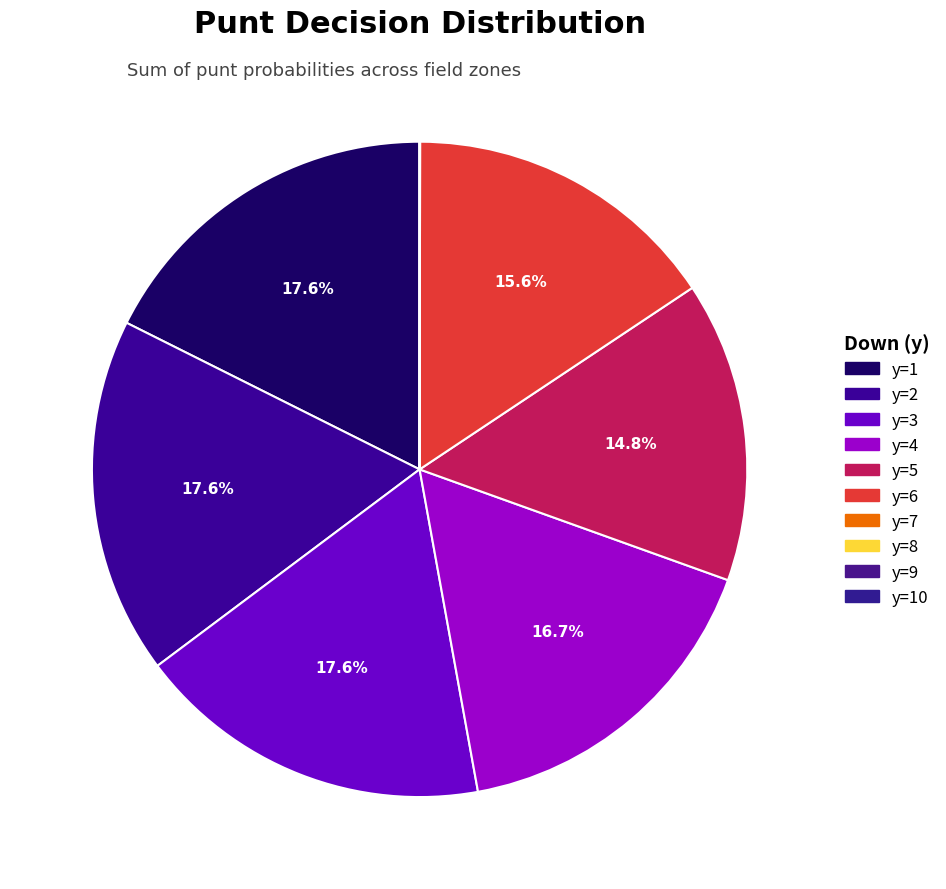

What portion of the pie excludes y=7?

100.0%